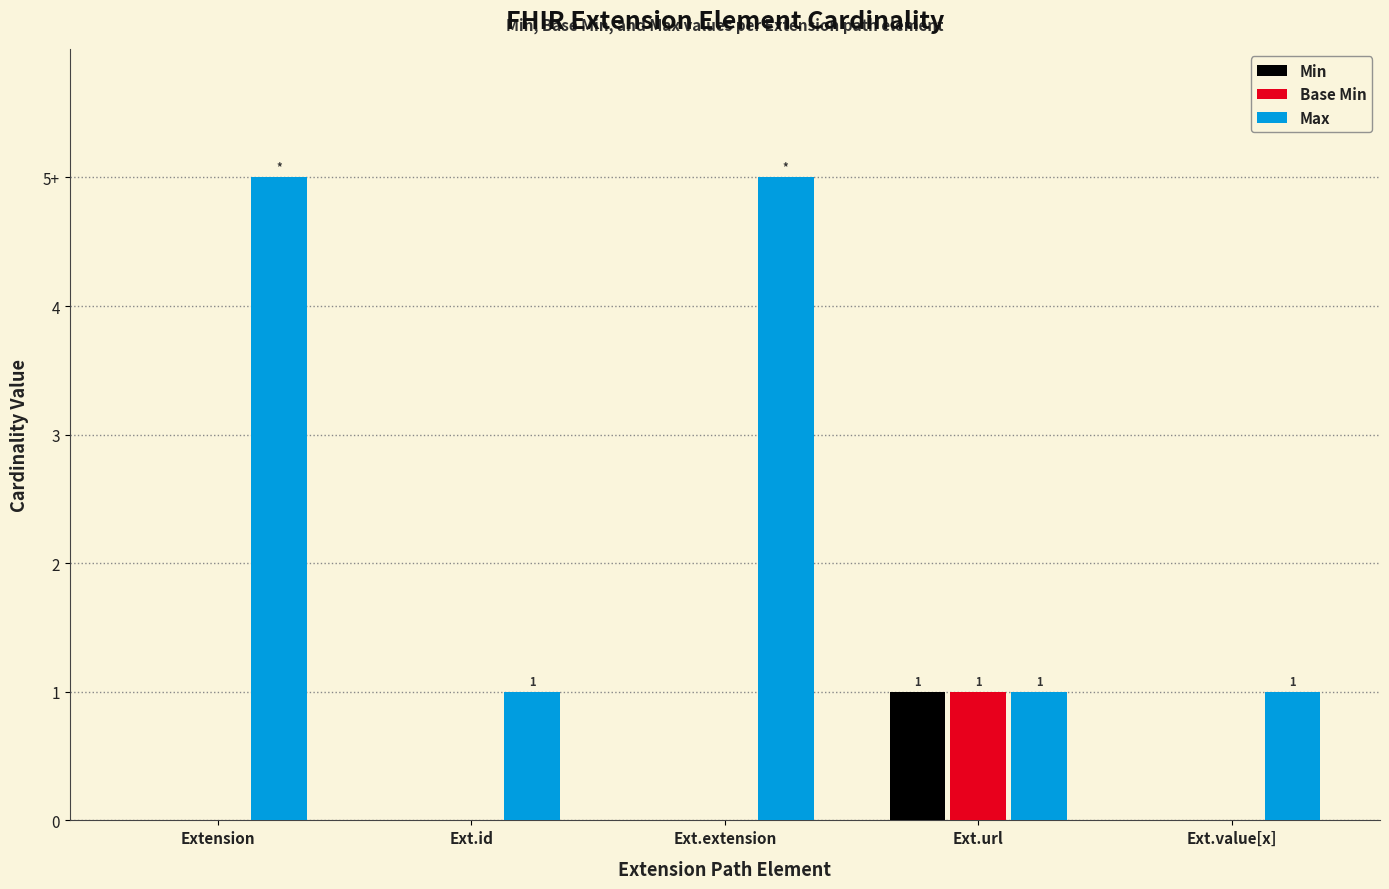

Count the Min values in the range 0 to 1.

5